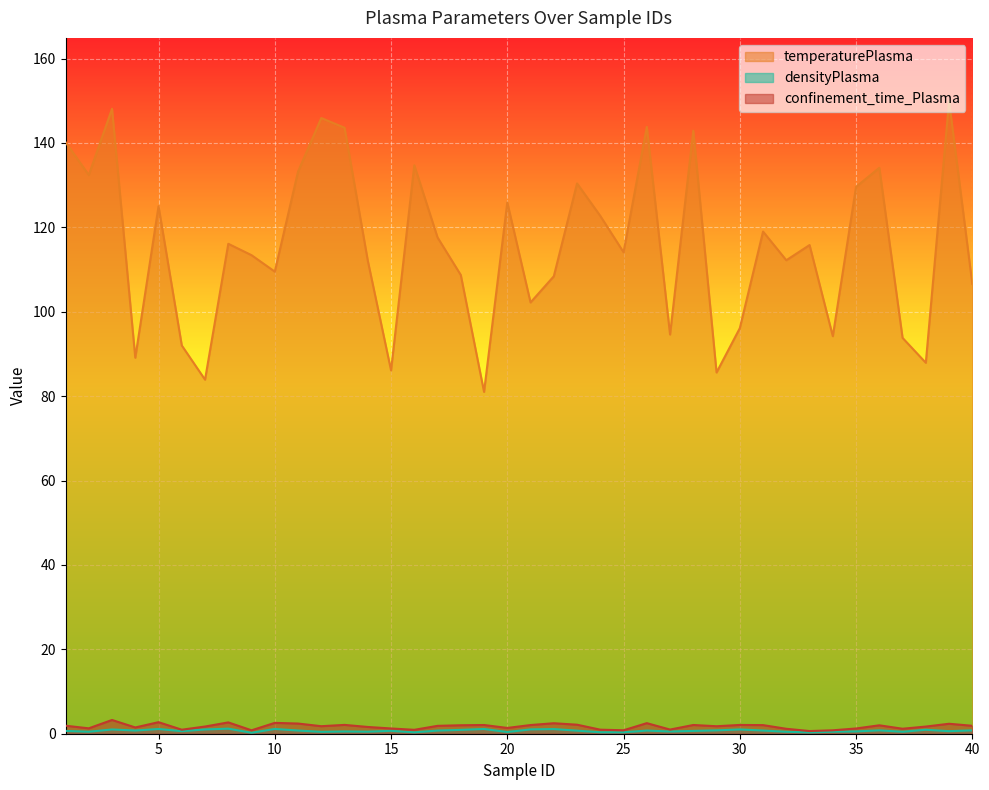

True or false: densityPlasma has a value of 0.8 at 2.

False